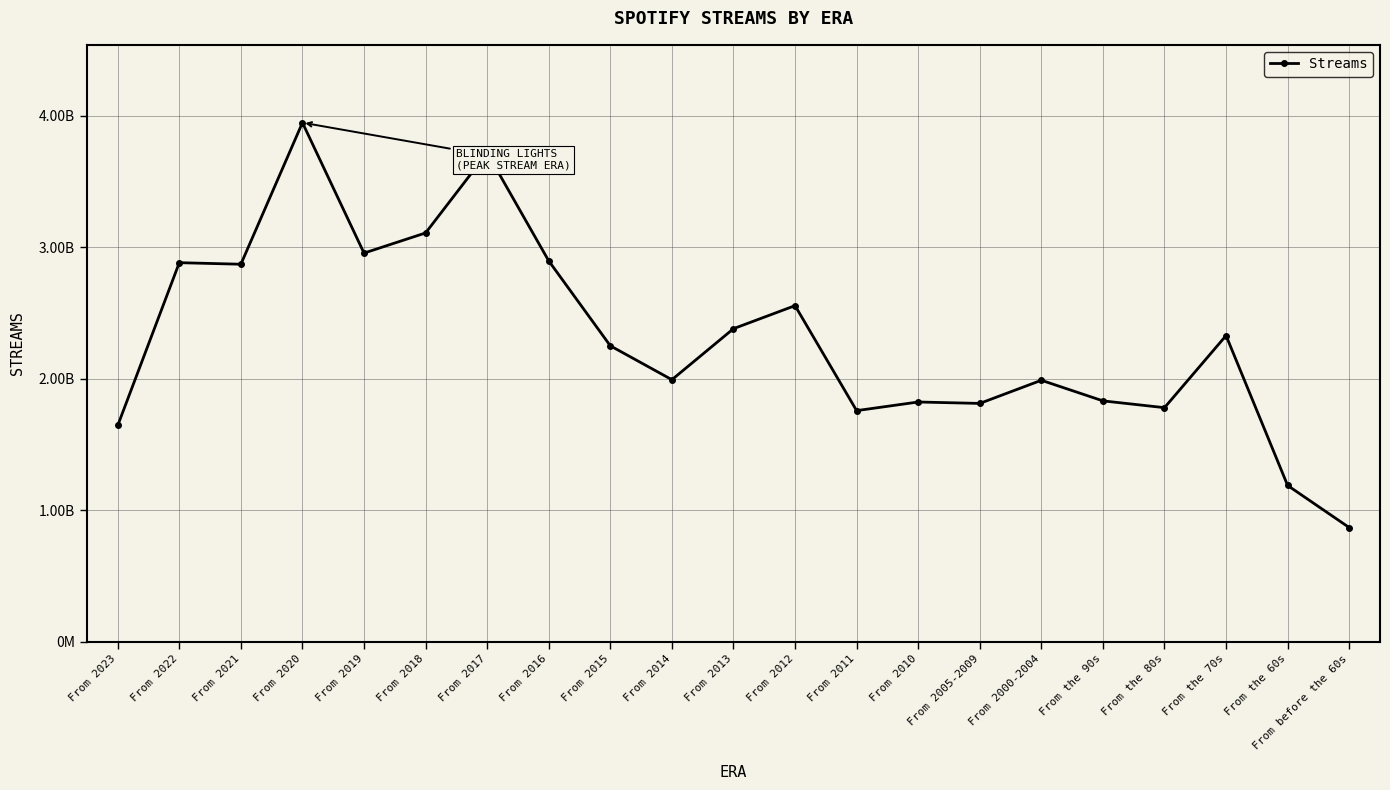

Rank the categories by value from lowest to highest.

From before the 60s, From the 60s, From 2023, From 2011, From the 80s, From 2005-2009, From 2010, From the 90s, From 2000-2004, From 2014, From 2015, From the 70s, From 2013, From 2012, From 2021, From 2022, From 2016, From 2019, From 2018, From 2017, From 2020